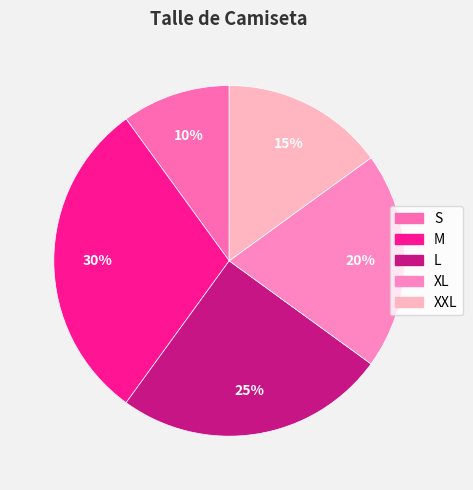

What is the largest slice in the pie chart?

M